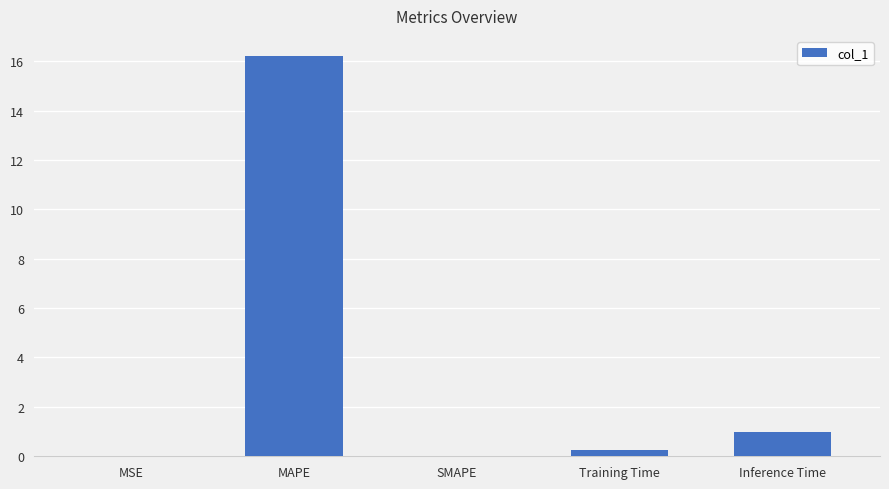

At which label is the value closest to 8?

Inference Time